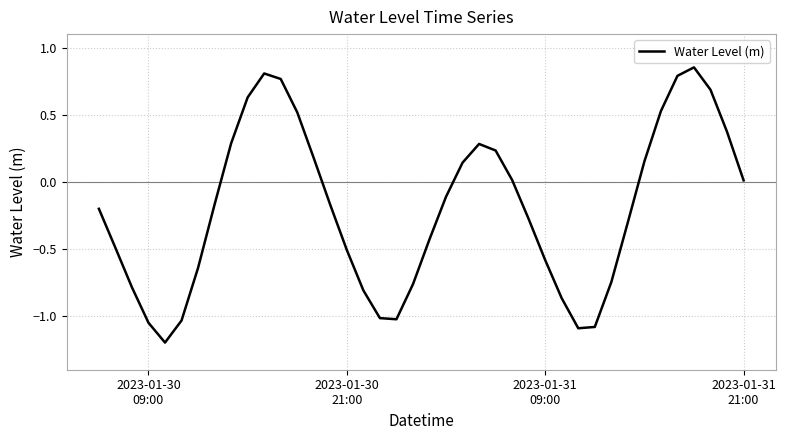

How many interior local peaks (higher than both neighbors) does the data have?

3